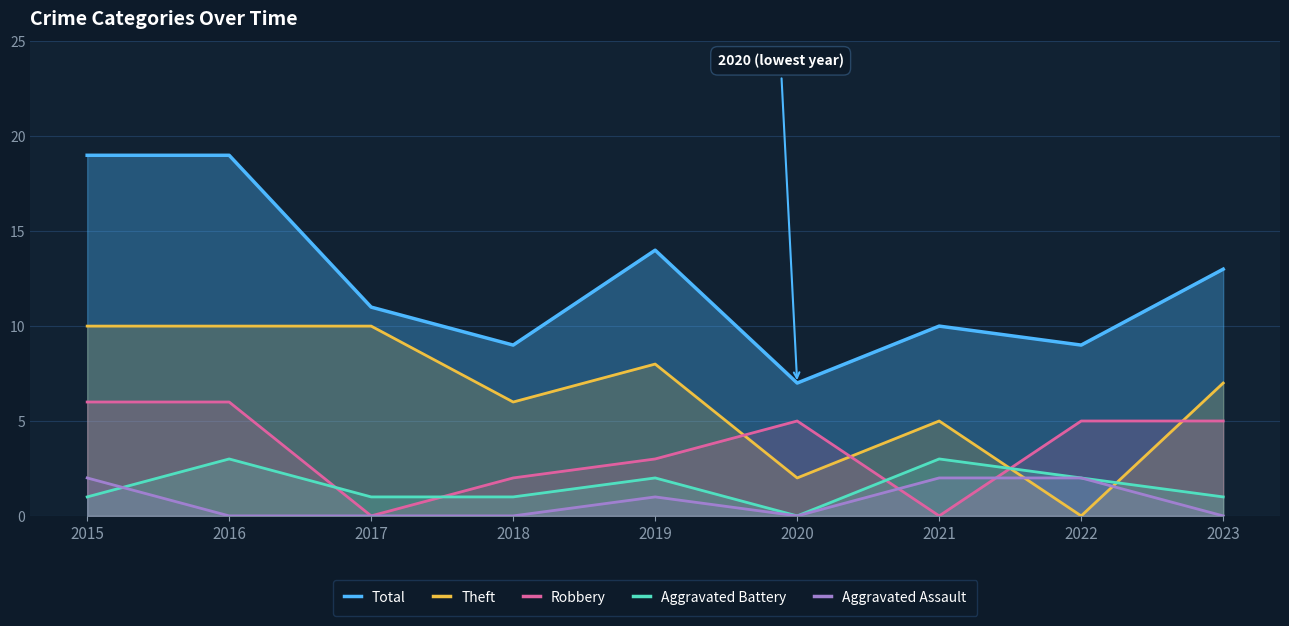

Reading right to left, what are all the values shown in this chart?

Total: 13	9	10	7	14	9	11	19	19
Theft: 7	0	5	2	8	6	10	10	10
Robbery: 5	5	0	5	3	2	0	6	6
Aggravated Battery: 1	2	3	0	2	1	1	3	1
Aggravated Assault: 0	2	2	0	1	0	0	0	2